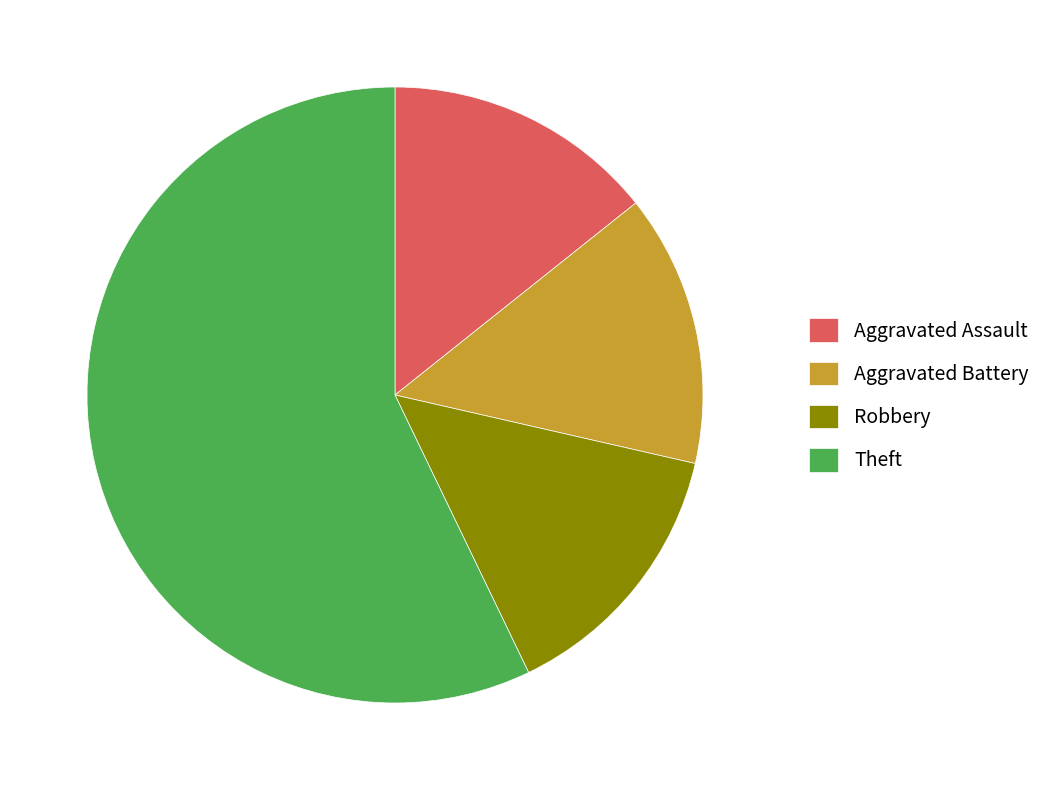

What is the largest slice in the pie chart?

Theft